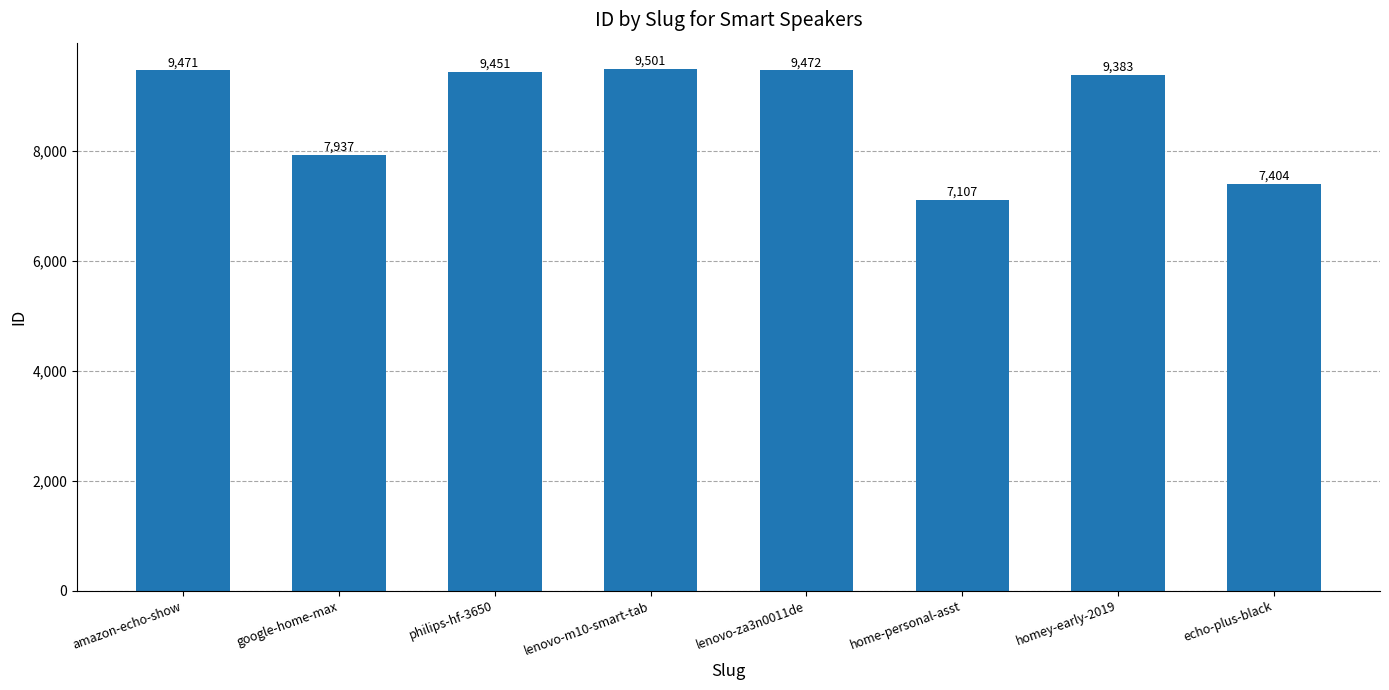

Read the value at echo-plus-black.

7404